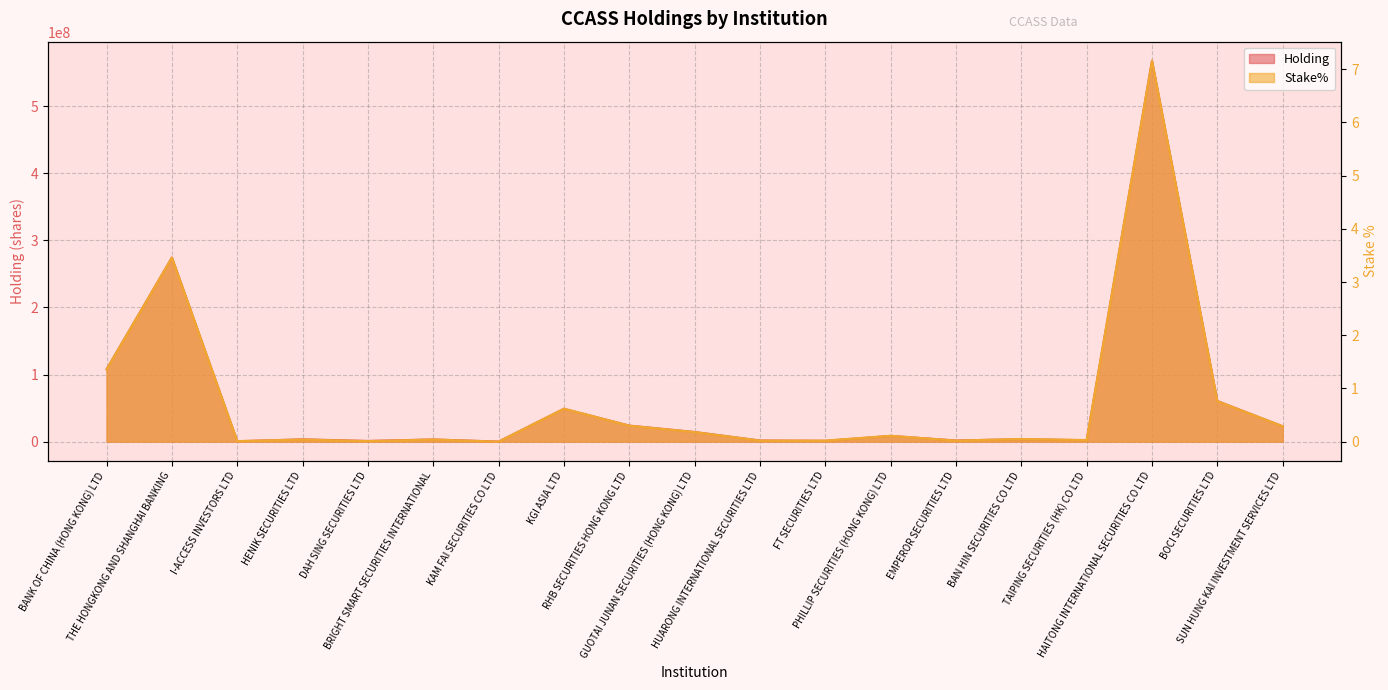

How many interior local valleys does the Stake% series have?

5